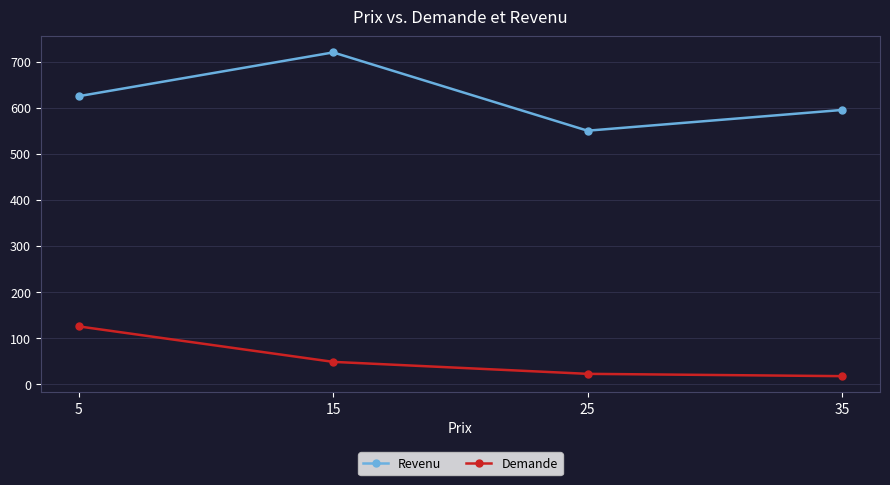

Which label corresponds to the largest value in the chart?

15